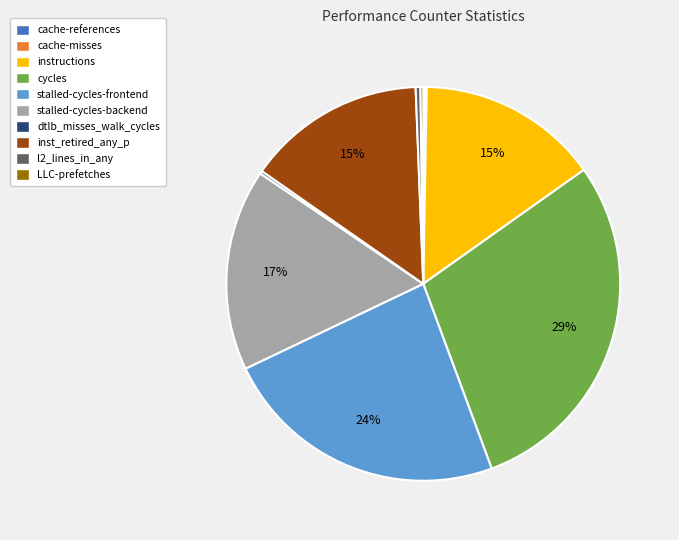

Is there a majority slice in this chart?

No